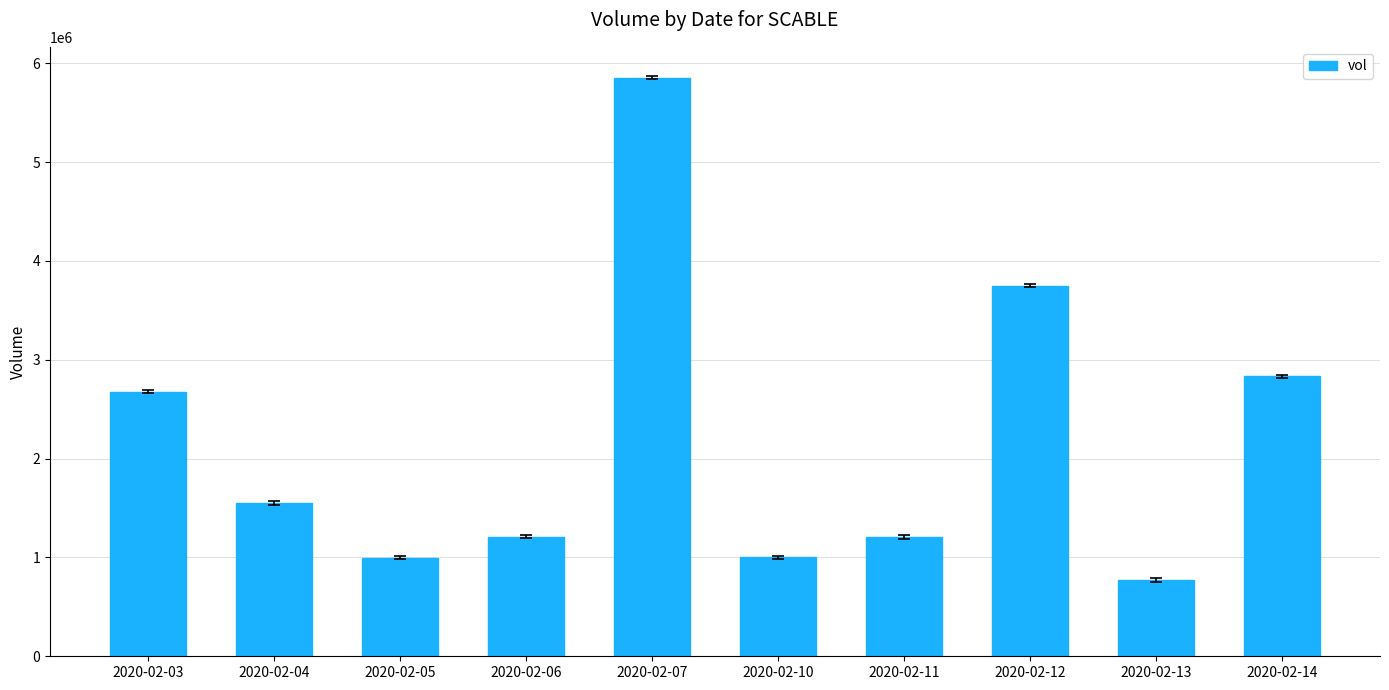

What is the minimum value shown in the chart?

772600